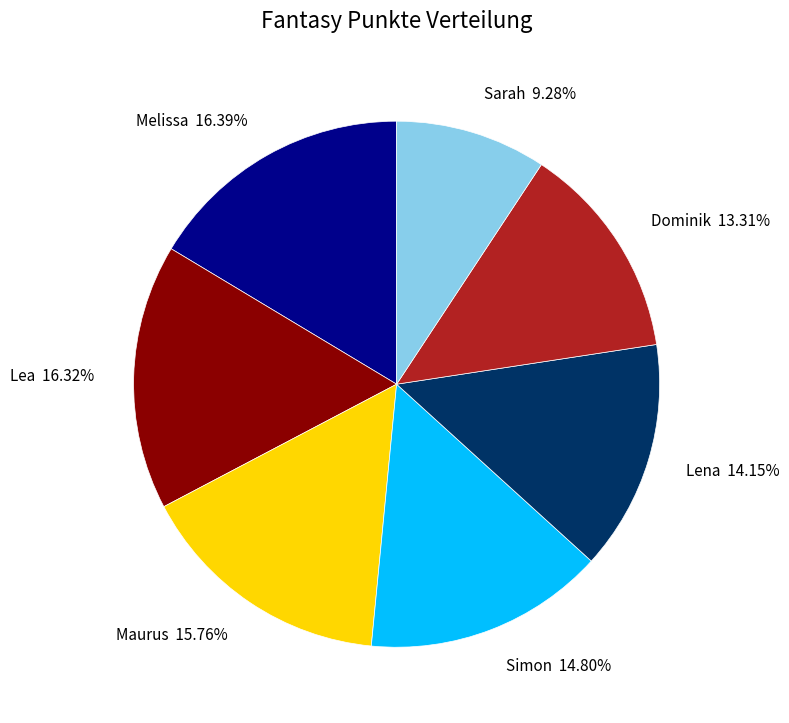

Which category has the smallest portion of the pie?

Sarah